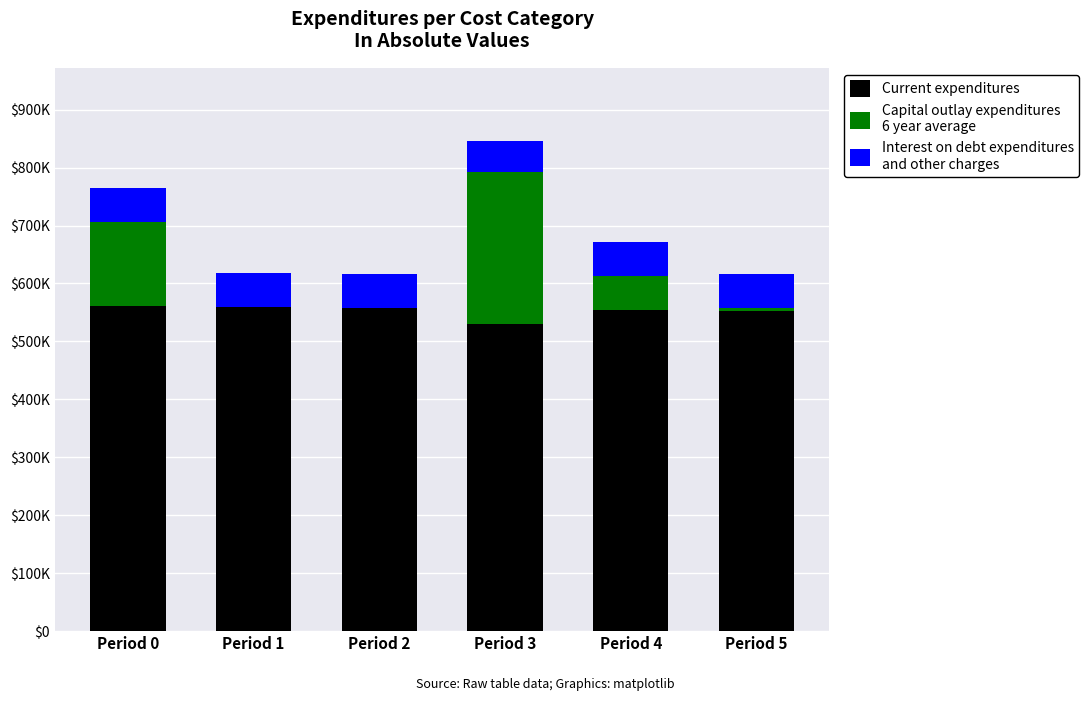

Is it true that Capital outlay expenditures
6 year average equals 6566.7 at Period 5?

False